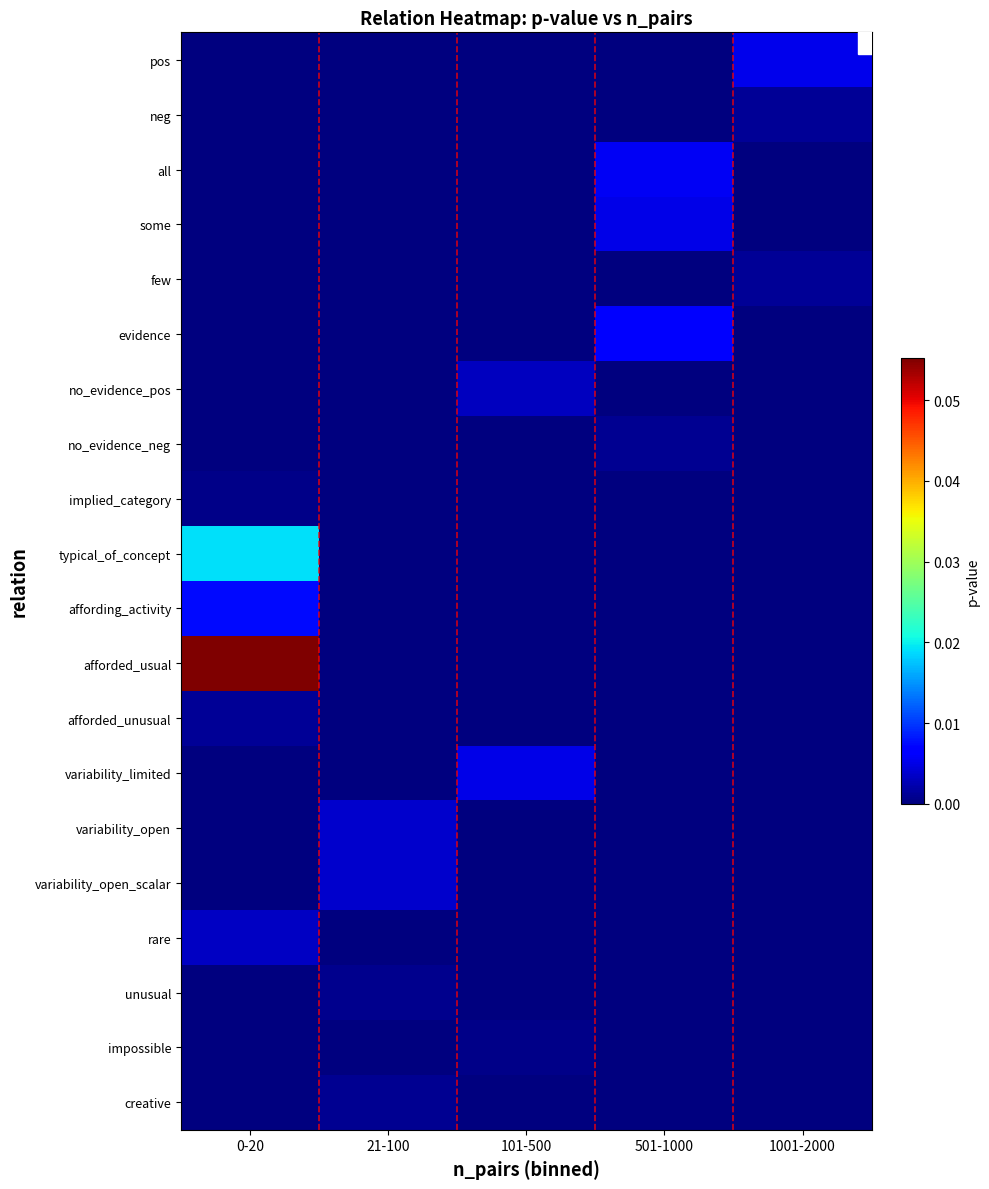

Rank the series by their maximum value, from lowest to highest.

implied_category, impossible, unusual, creative, no_evidence_neg, neg, few, afforded_unusual, no_evidence_pos, rare, variability_open, variability_open_scalar, some, variability_limited, pos, all, evidence, affording_activity, typical_of_concept, afforded_usual